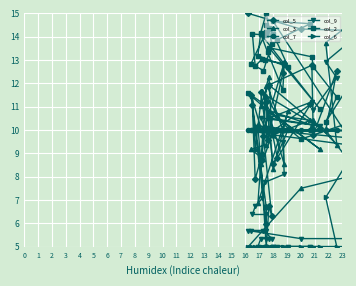

Reading left to right, extract all data points from this chart.

col_5: 9.4	10.8	7.6	9.3	10.0	11.4	7.8	10.0	12.5	9.8	12.8	11.9	10.1	11.6	9.6	12.4	12.9	10.1	9.0	7.9	11.1	6.7	6.0	11.5	9.7	6.3	6.8	5.0	8.7	10.2	10.0	8.5	11.2	8.8	11.1	10.0	9.4	14.2	14.3	15.0
col_3: 10.2	9.8	11.7	11.5	7.3	9.2	15.0	13.7	9.4	10.4	10.2	10.8	9.2	11.0	11.9	10.0	8.5	11.2	11.7	9.2	11.5	11.0	9.4	9.2	8.8	9.8	12.3	11.9	8.5	6.9	10.8	8.3	11.5	10.6	10.4	9.8	9.0	8.8	7.5	5.0
col_7: 10.0	10.0	10.0	10.0	10.0	10.0	10.0	10.0	10.0	10.0	10.0	10.0	10.0	10.0	10.0	10.0	10.0	10.0	10.0	10.0	10.0	10.0	10.0	10.0	10.0	10.0	10.0	10.0	10.0	10.0	10.0	10.0	10.0	10.0	10.0	10.0	10.0	10.0	10.0	10.0
col_9: 10.2	10.9	11.6	13.6	15.0	15.0	14.3	12.9	12.2	10.9	11.2	10.5	10.2	10.5	9.8	9.5	8.1	7.8	7.1	6.7	6.4	6.4	5.7	5.7	5.7	5.3	5.3	5.3	5.3	5.0	5.0	5.0	5.0	5.0	5.0	5.0	5.0	5.3	5.3	5.7
col_2: 12.3	13.8	13.5	13.6	13.6	12.1	12.9	10.3	11.4	12.7	13.1	13.5	10.9	14.1	13.3	11.7	12.8	13.0	13.0	12.7	14.1	14.1	14.2	12.8	12.5	13.7	14.4	15.0	14.2	13.2	12.7	14.1	14.5	13.9	14.6	14.7	5.0	11.3	9.6	11.6
col_6: 15.0	11.8	9.9	9.9	10.0	10.3	9.8	7.1	5.0	5.0	5.0	5.0	5.0	5.0	5.0	5.0	5.0	5.0	5.0	5.0	5.0	5.0	5.0	5.0	5.0	5.0	5.0	5.0	5.0	5.0	5.0	5.0	5.0	5.0	5.0	5.0	5.0	5.0	5.0	5.0